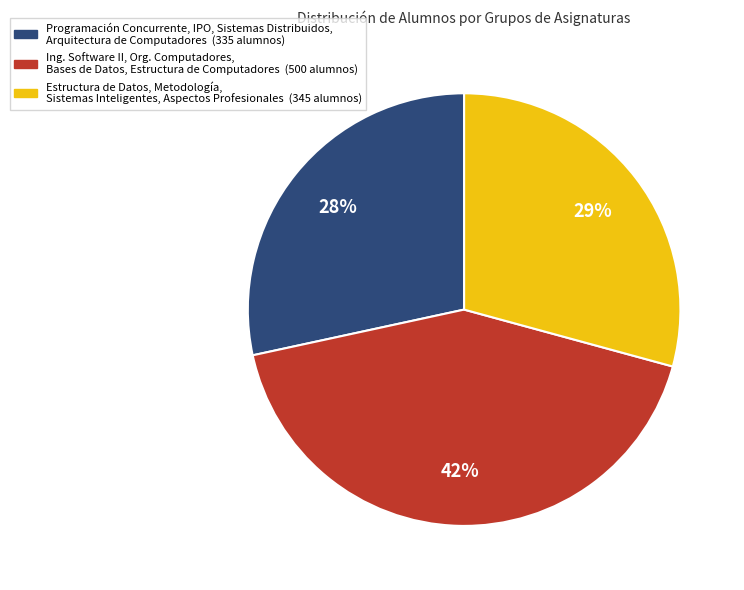

To the nearest percent, what is the difference between the largest and smallest slice percentages?

14%